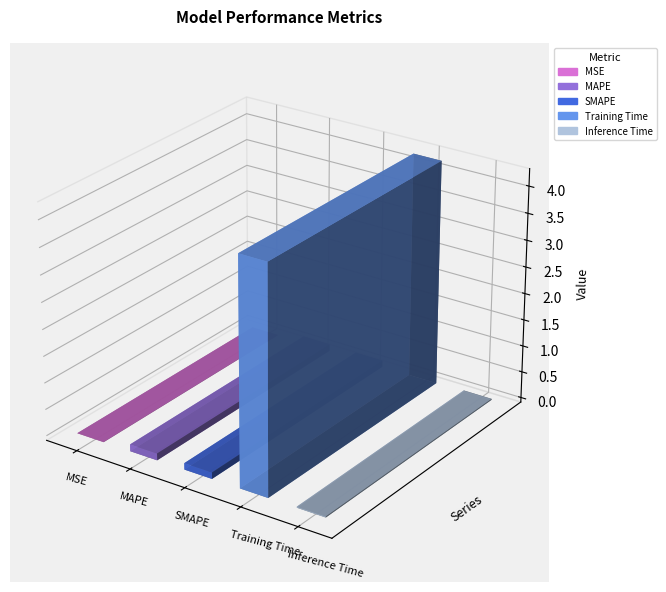

Rank the categories by value from lowest to highest.

MSE, Inference Time, SMAPE, MAPE, Training Time